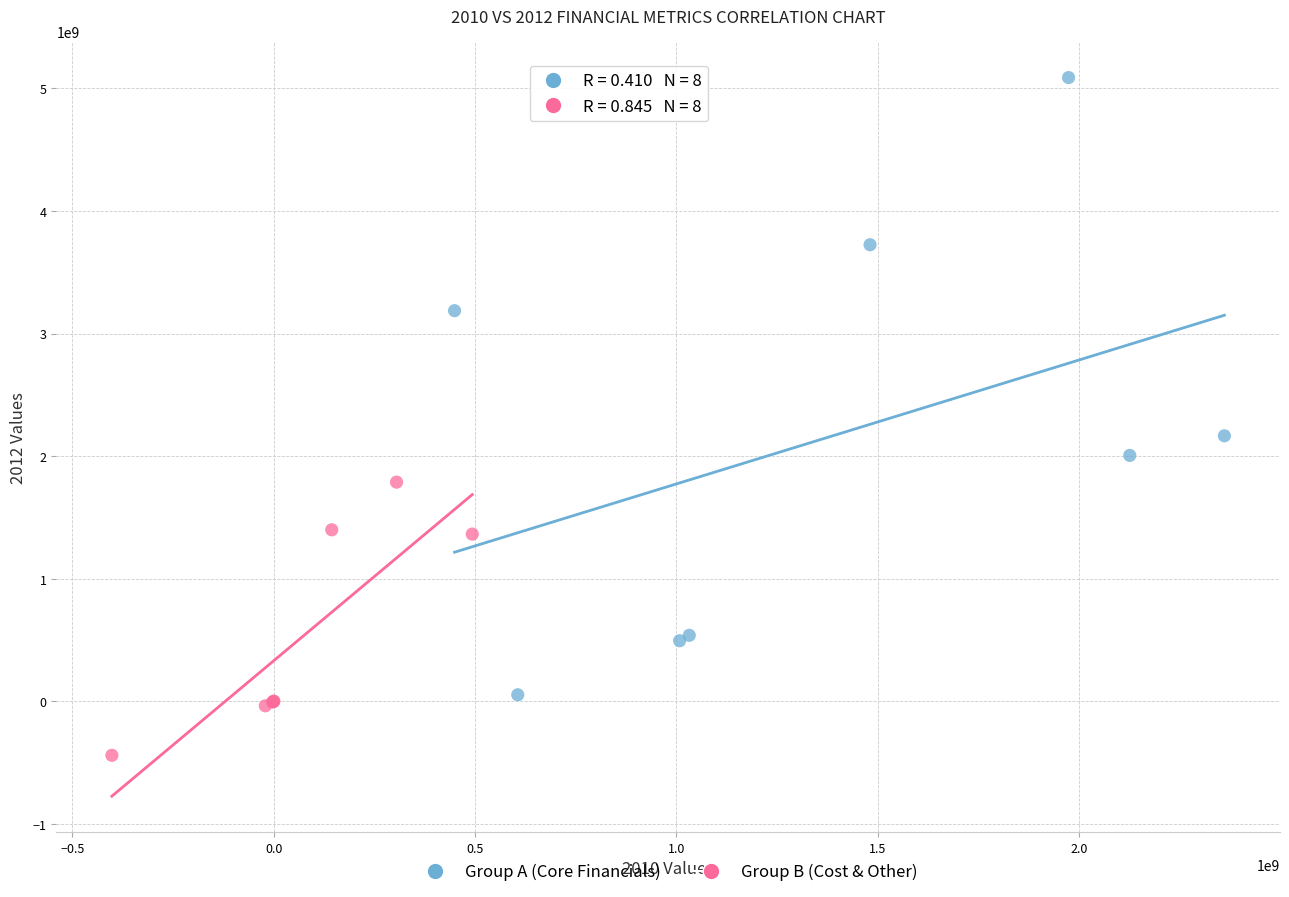

Which series contains the lowest Y value?

Group B (Cost & Other)